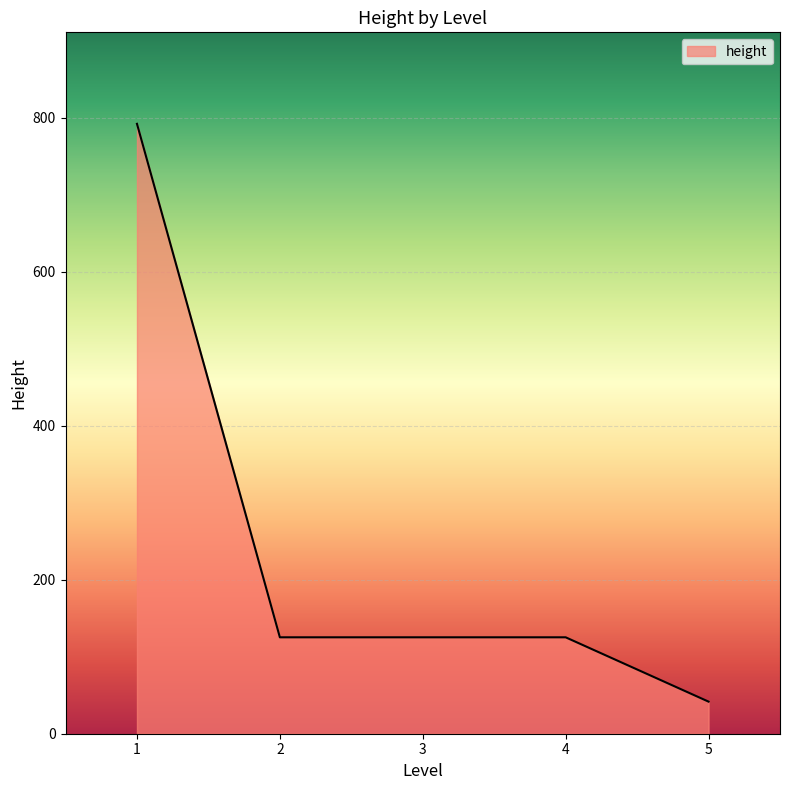

Read the value at 3.

125.2